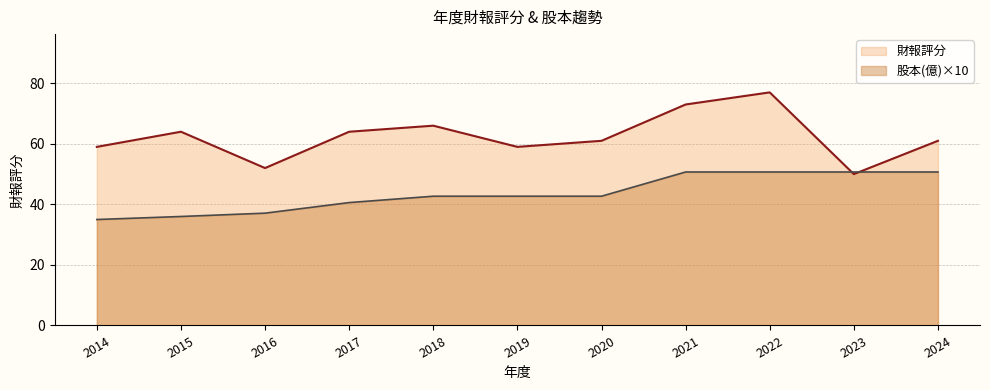

Which series ends up on top after the final intersection of 財報評分 and 股本(億)?

財報評分